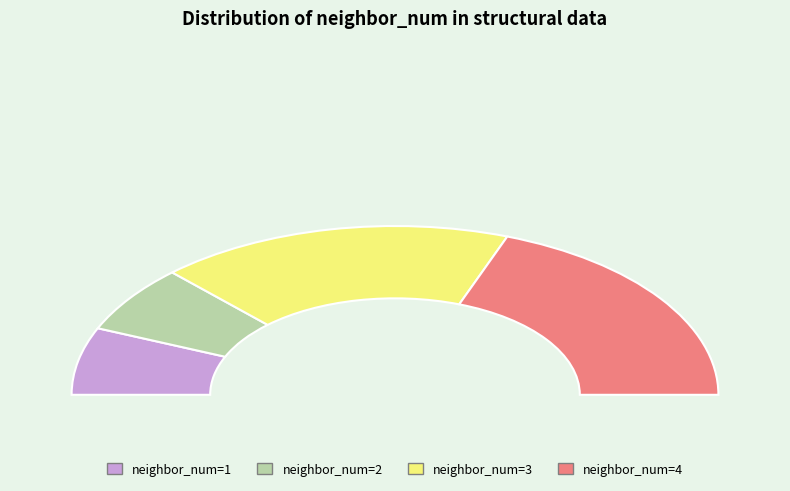

Rank the categories by value from highest to lowest.

3, 2, 1, 0